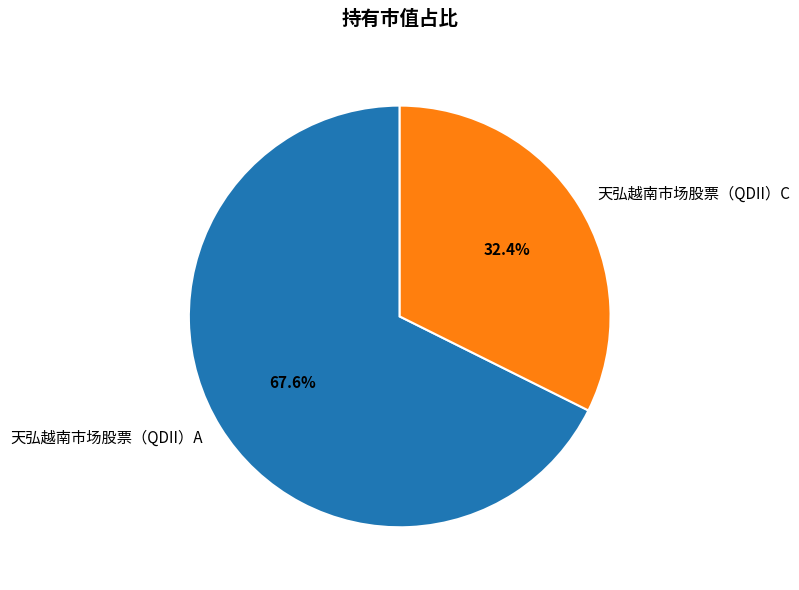

True or false: 天弘越南市场股票（QDII）C accounts for 32% of the total.

True